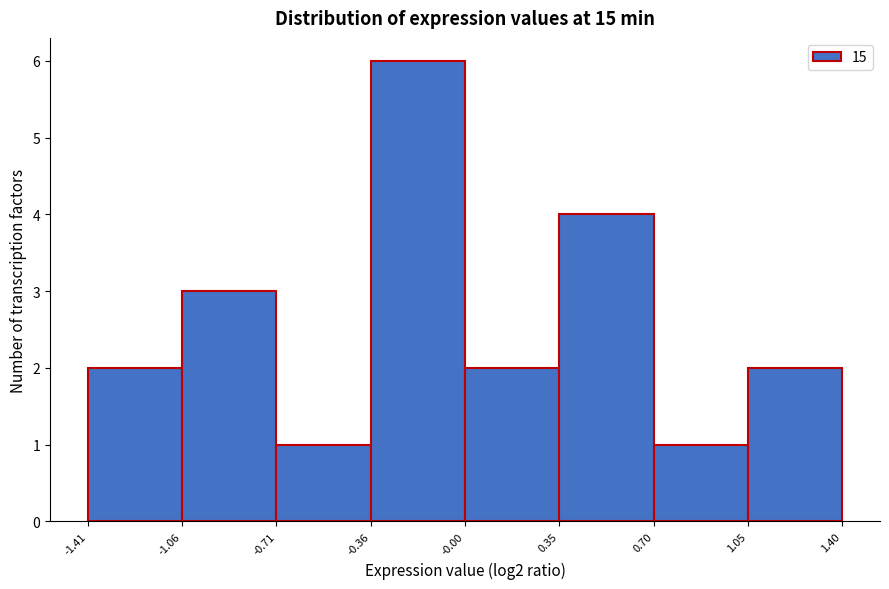

Over which range of the x-axis is the bar tallest?

-0.36 to -0.00